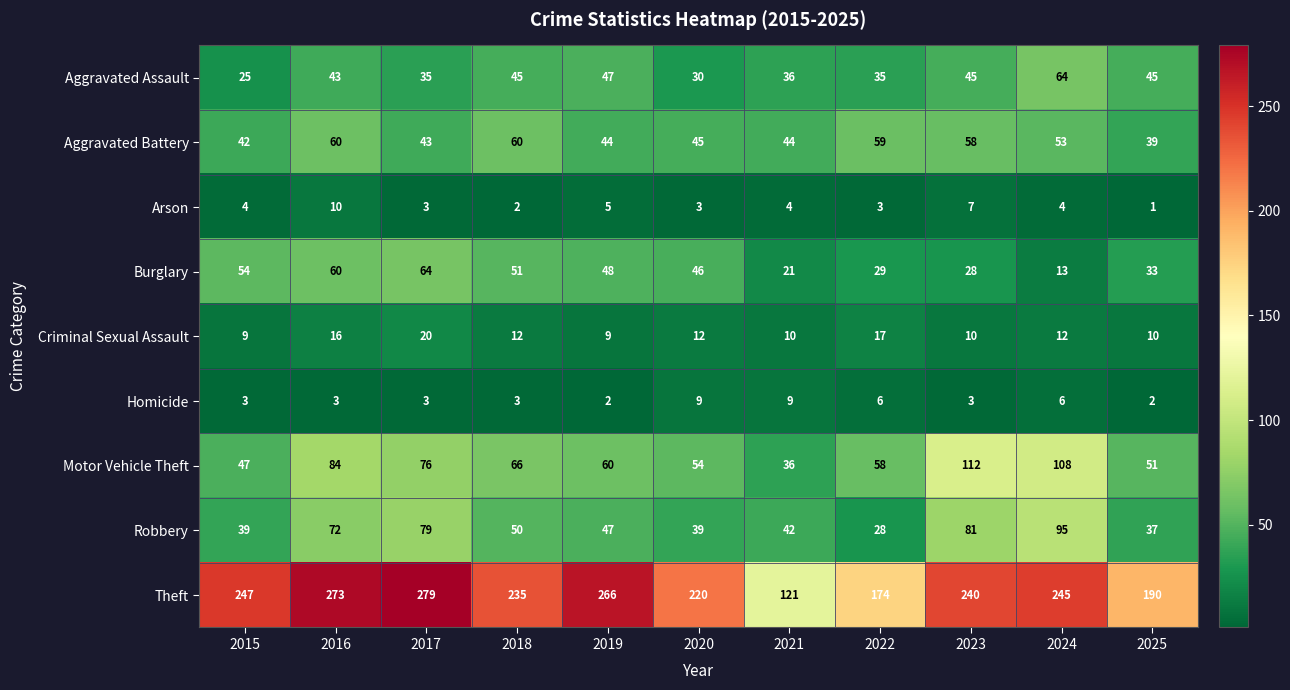

The Criminal Sexual Assault series shows 20 at 2017. True or false?

True